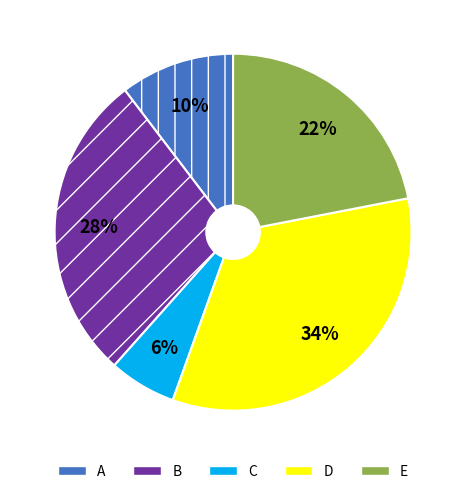

How many slices are in this pie chart?

5